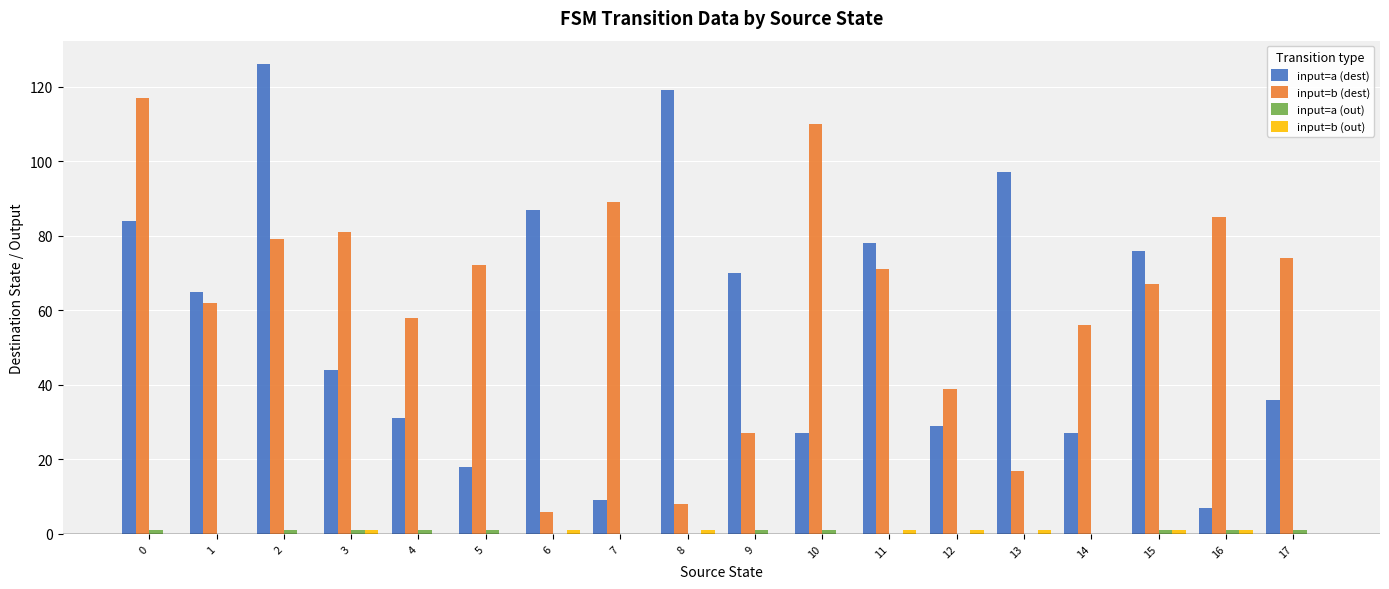

What is the greatest value displayed?

126